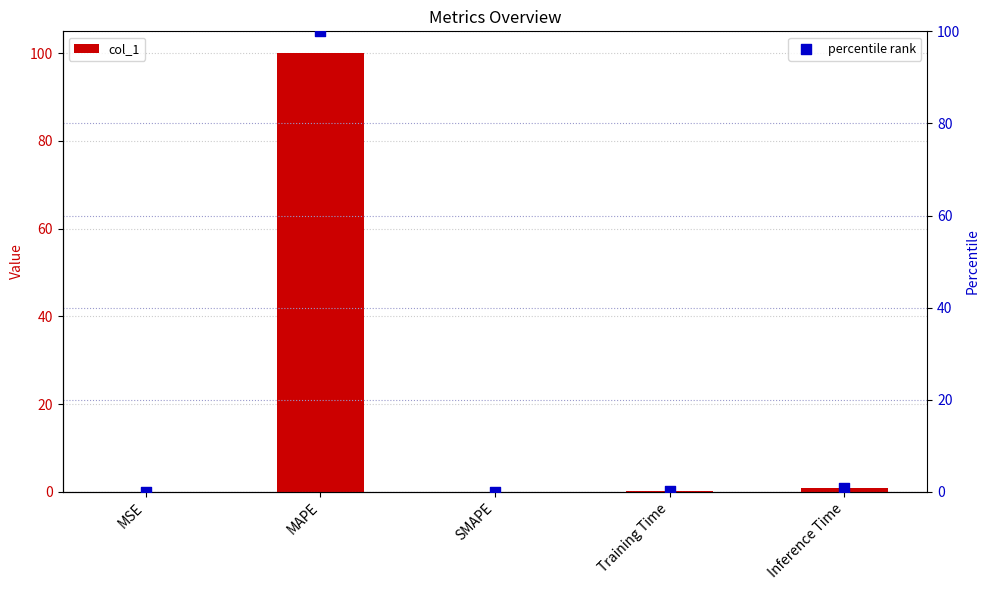

What are all the series names shown in the legend?

col_1, percentile rank